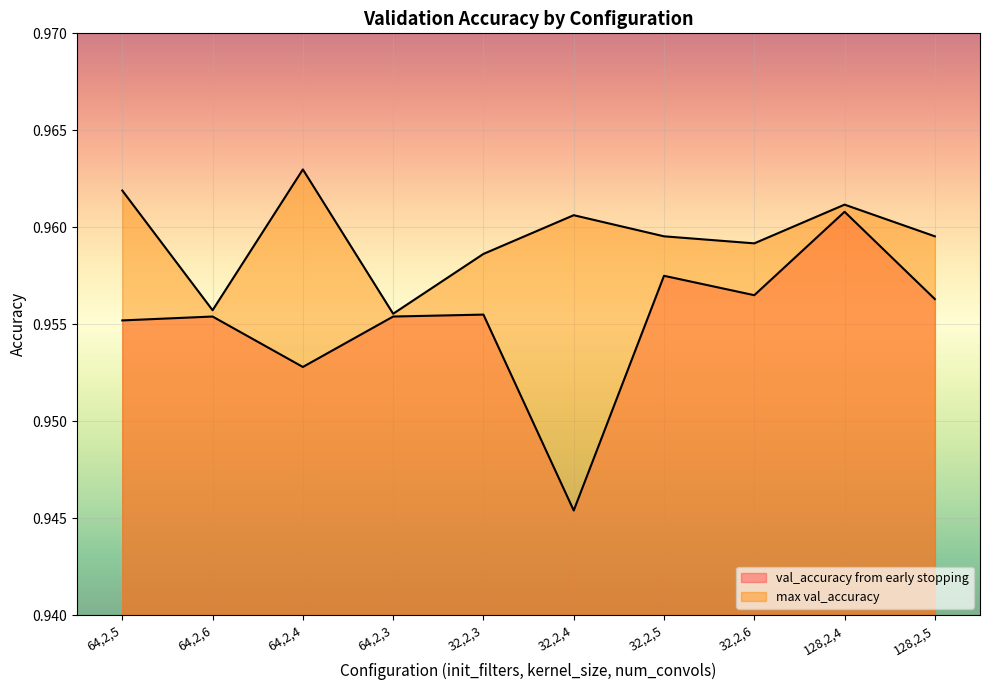

At which category does max val_accuracy reach its first local valley?

64,2,6